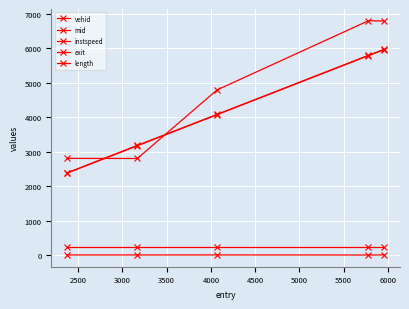

How many lines are shown in the chart?

5